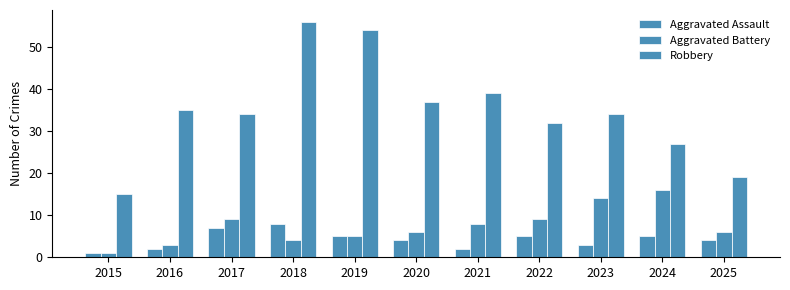

Rank the categories by Aggravated Battery value from lowest to highest.

2015, 2016, 2018, 2019, 2020, 2025, 2021, 2017, 2022, 2023, 2024